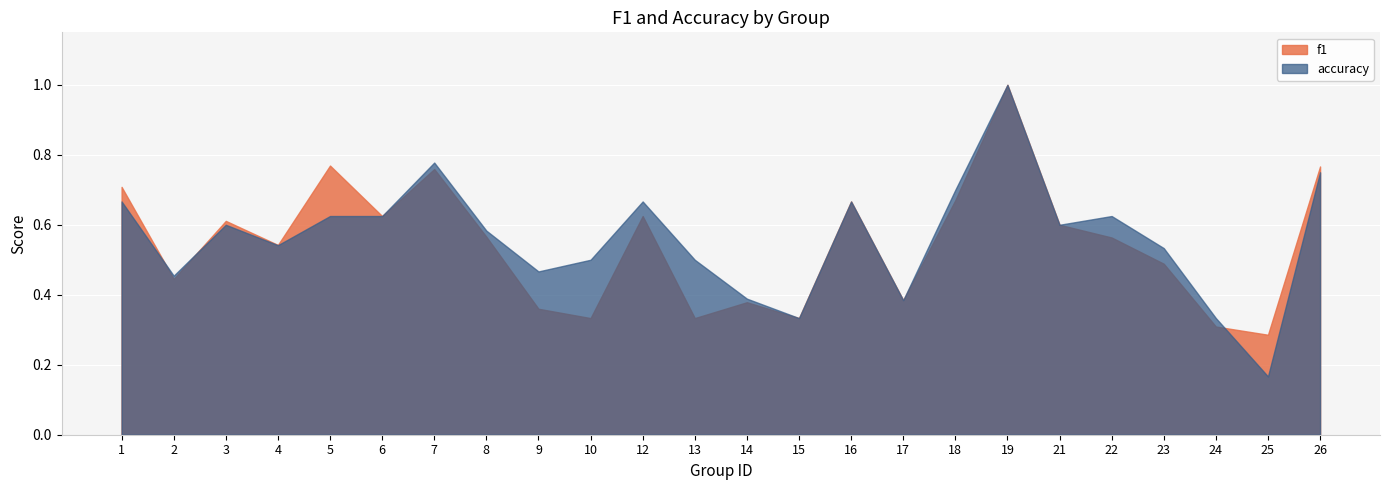

At which label is f1 closest to 0?

25